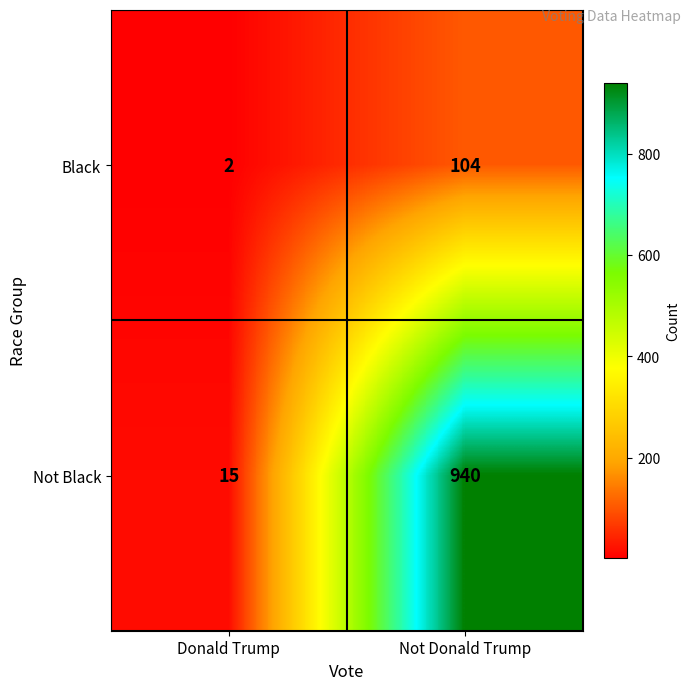

At which label does Not Black reach its peak?

Not Donald Trump